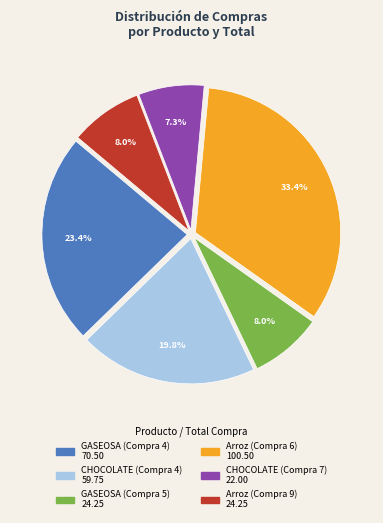

What is the smallest slice in the pie chart?

CHOCOLATE (Compra 7)